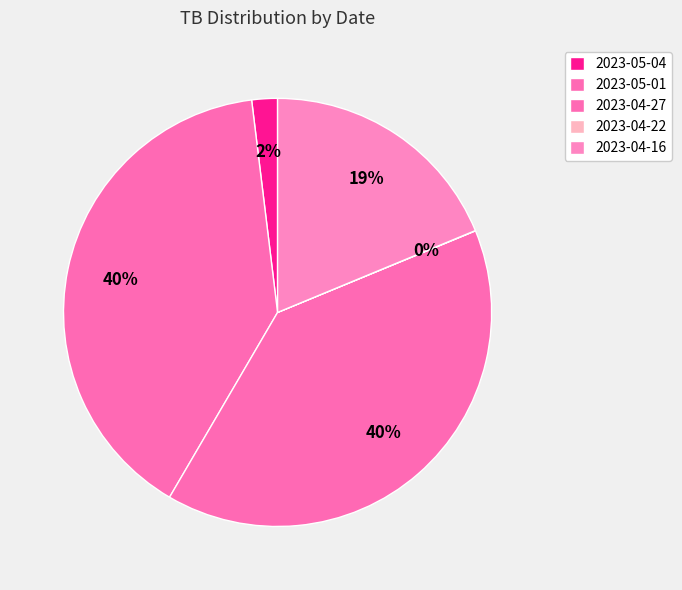

Approximately how many times larger is the value at 2023-04-16 compared to 2023-05-01?

0.5